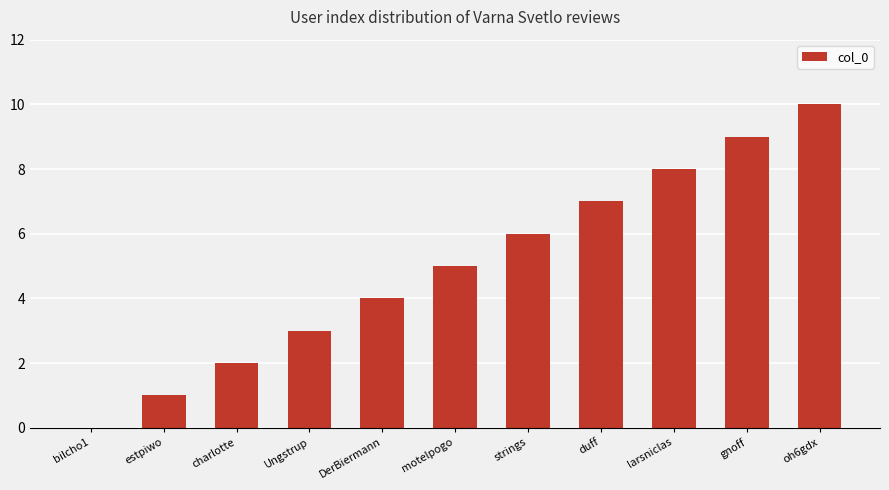

Is it true that the value at strings is 2?

False